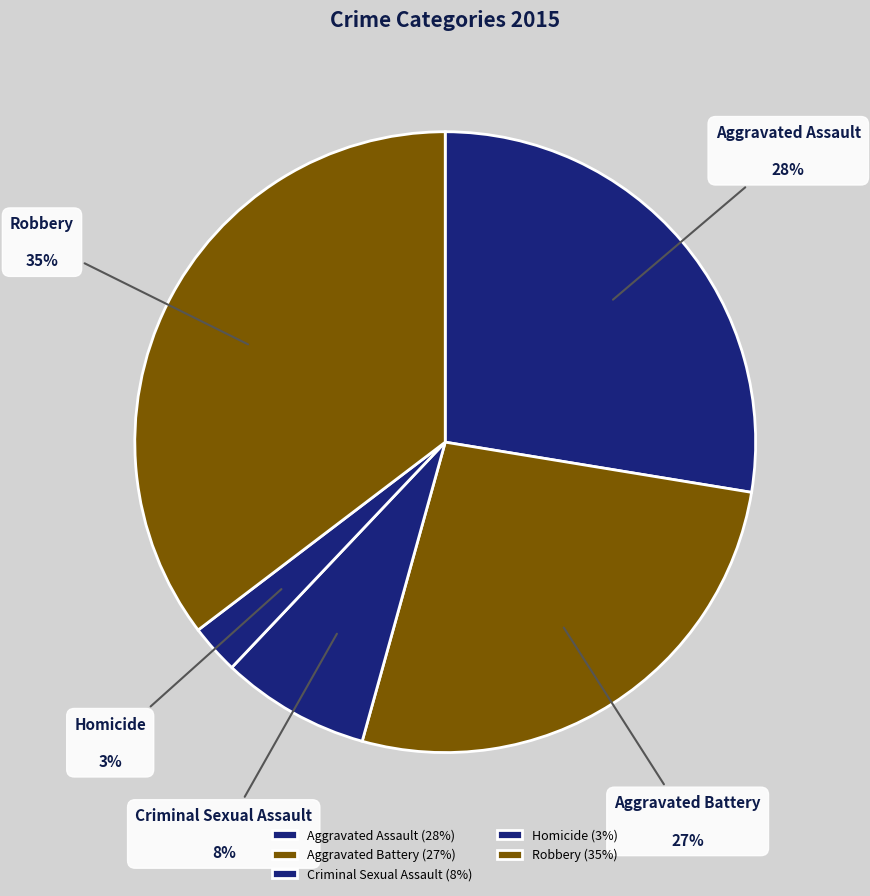

Which category has the biggest portion of the pie?

Robbery